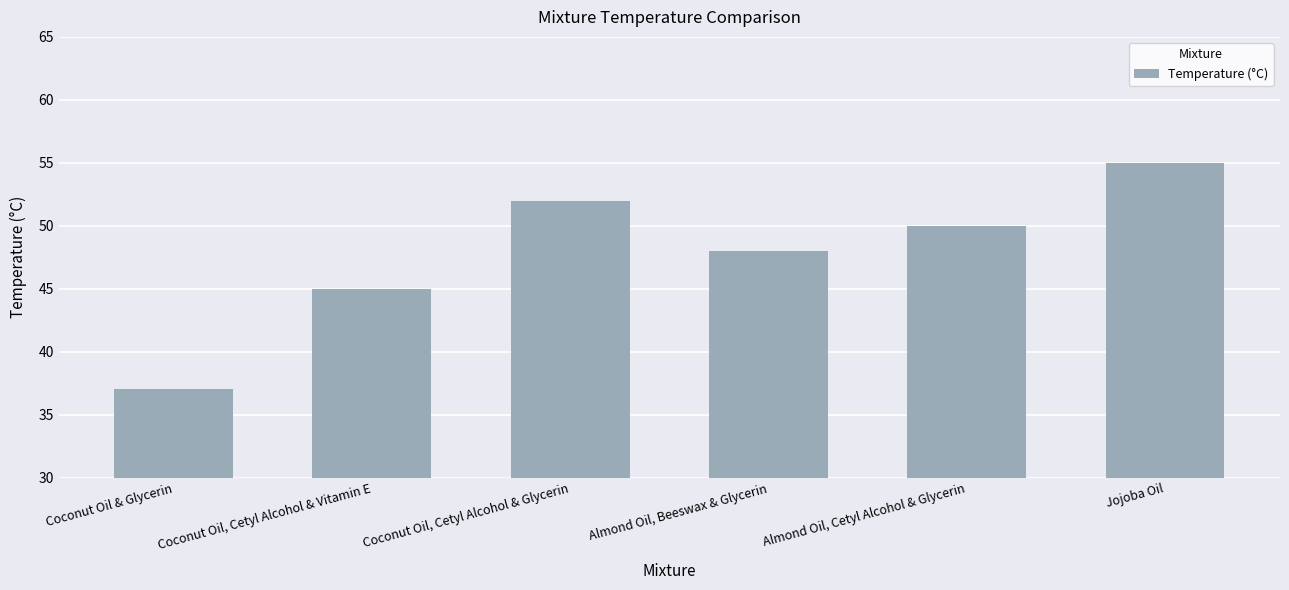

At which label does the data first exceed 50?

Coconut Oil, Cetyl Alcohol & Glycerin